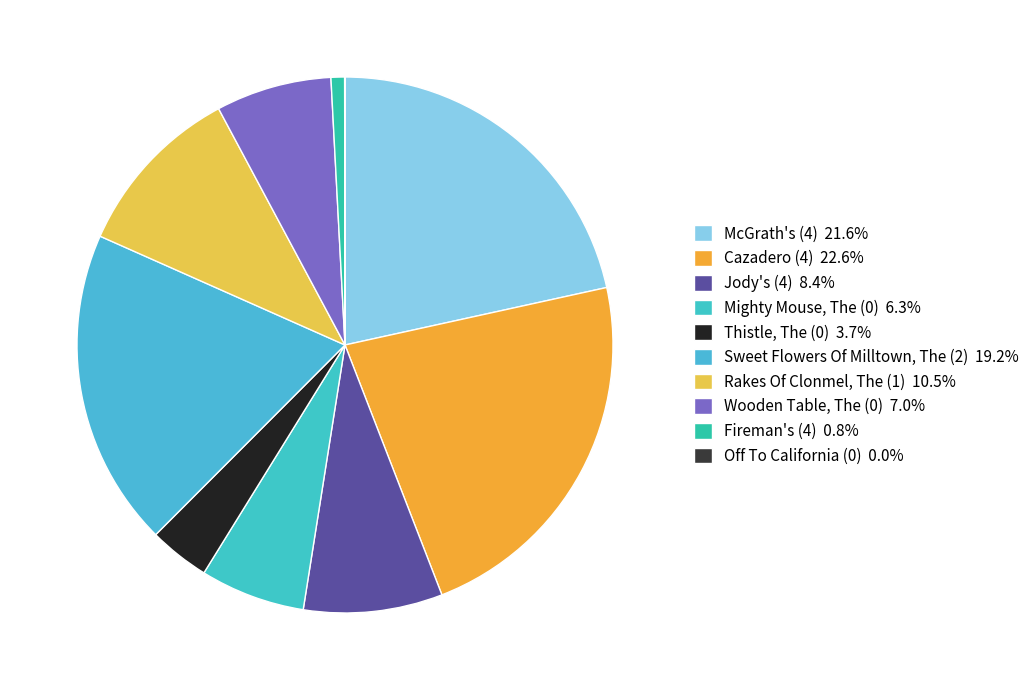

Is there a majority slice in this chart?

No